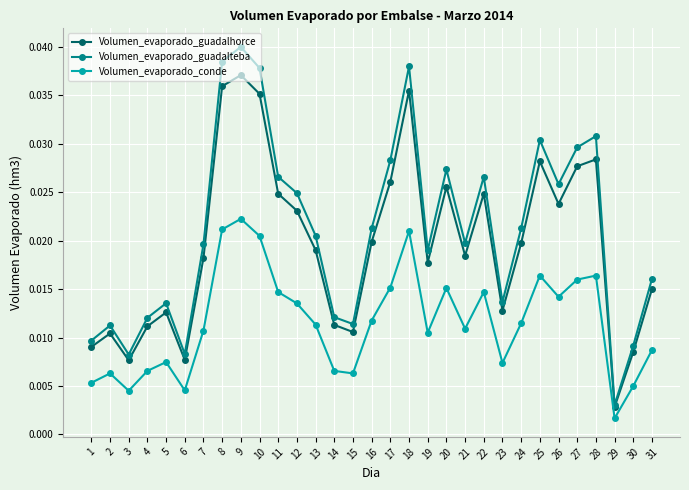

Which series changed the most between 21 and 27?

Volumen_evaporado_guadalteba